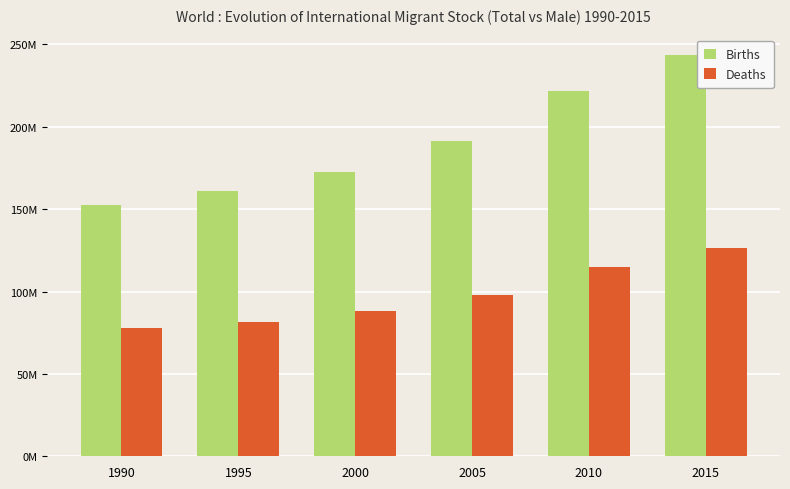

Are the bars horizontal?

No